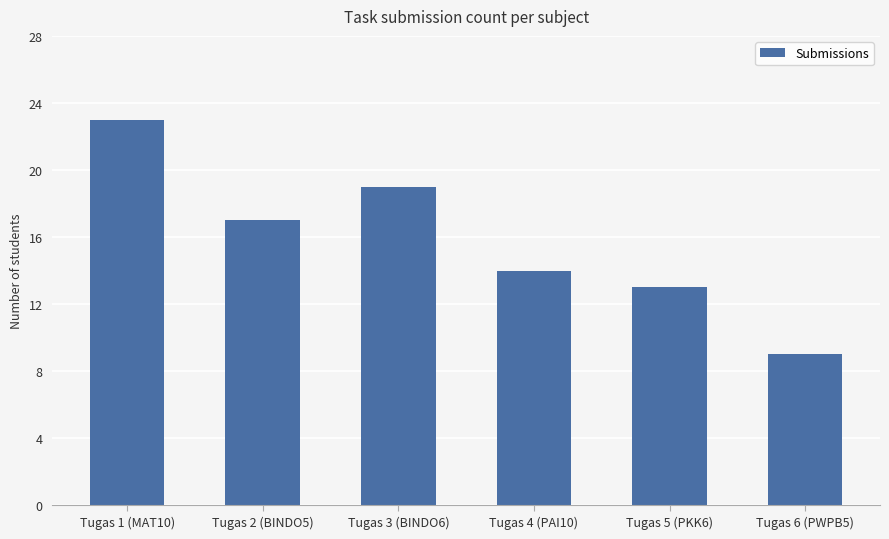

Which label corresponds to the largest value in the chart?

Tugas 1 (MAT10)